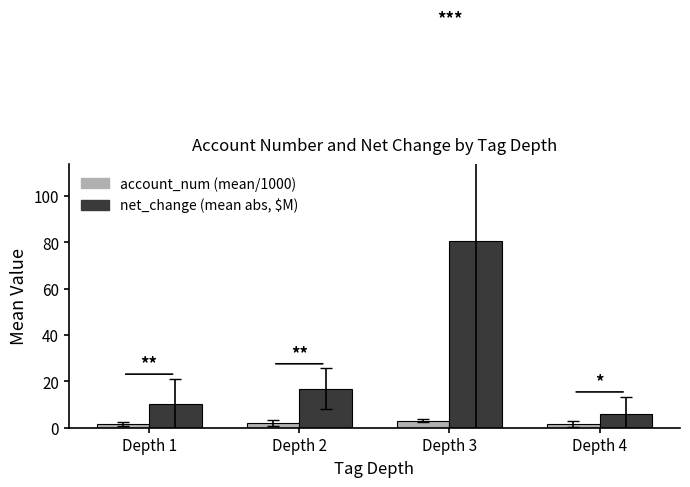

Which series has the largest total across all categories?

net_change (mean abs, $M)